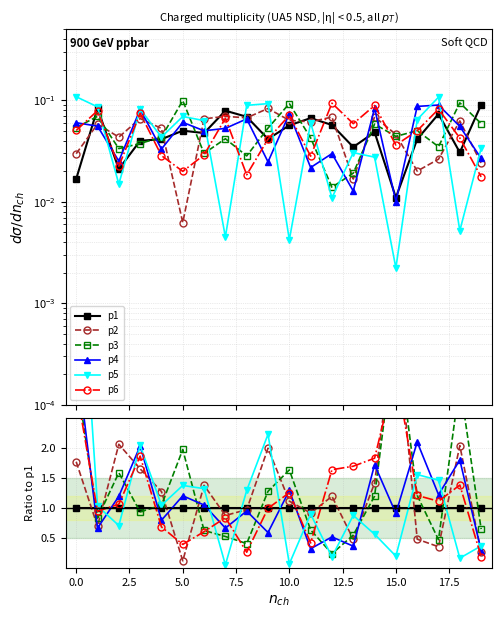

Is the value of p2 at 19 greater than the value of p6 at 7.5?

No